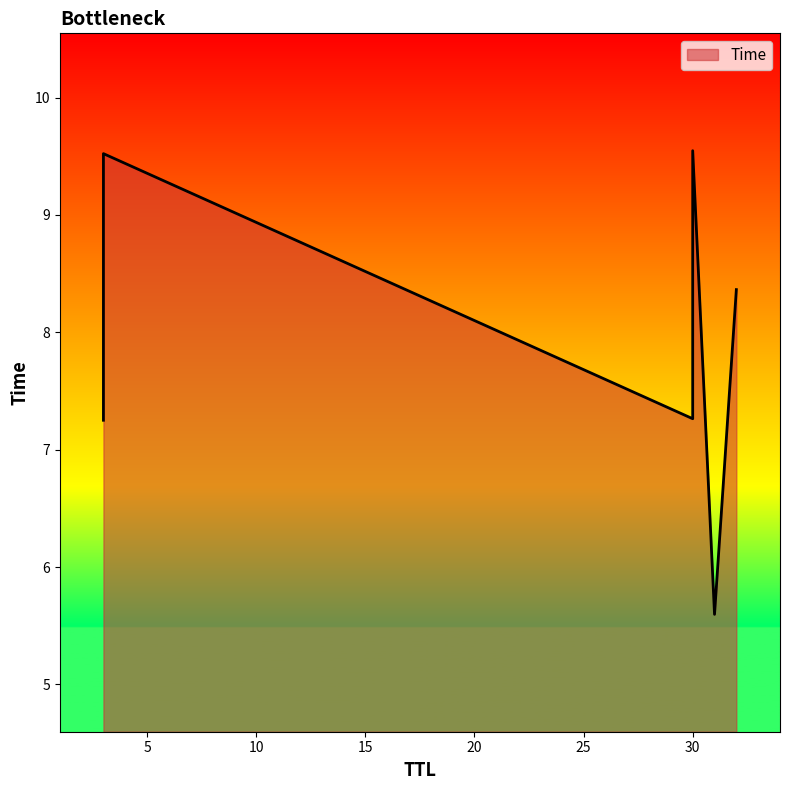

What is the value of the 4th point from the left?

8.4